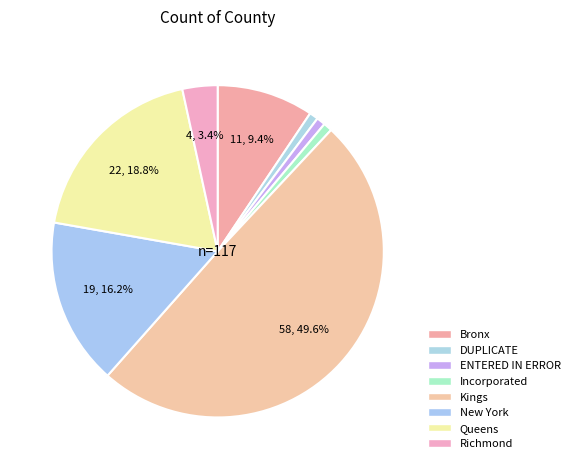

True or false: Bronx accounts for 9% of the total.

True